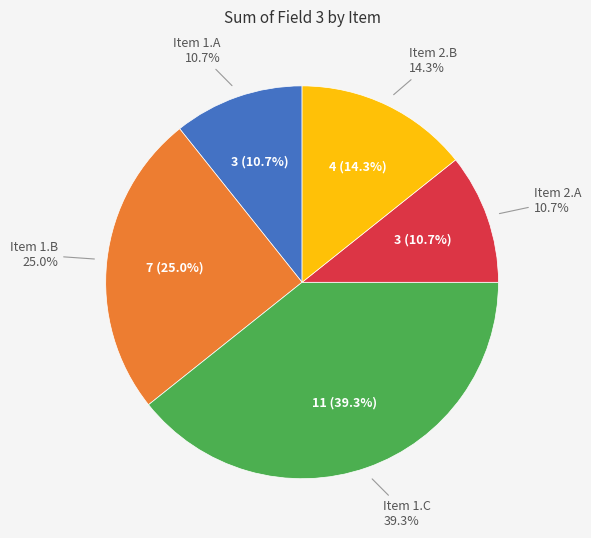

The Item 1.C slice represents 39% of the pie. True or false?

True